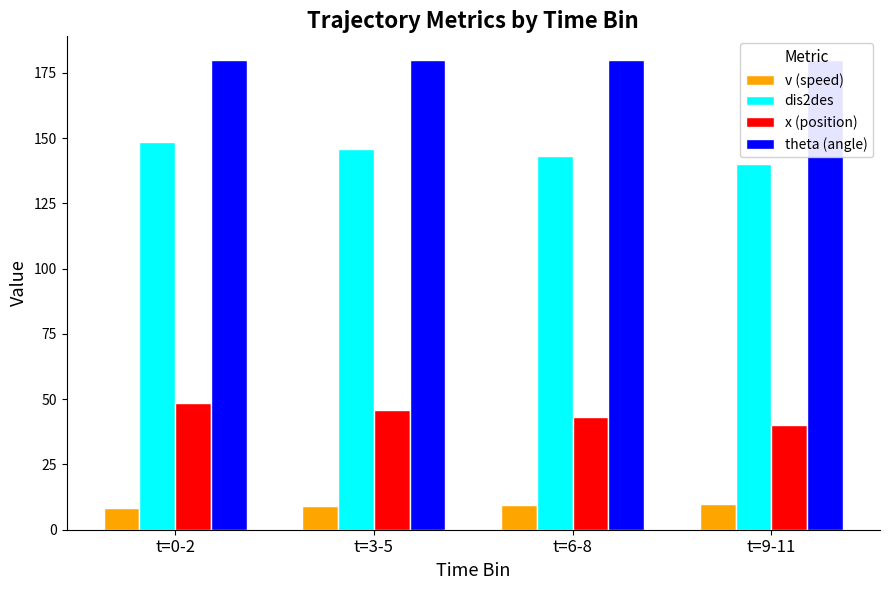

Which series has the widest spread of values?

dis2des